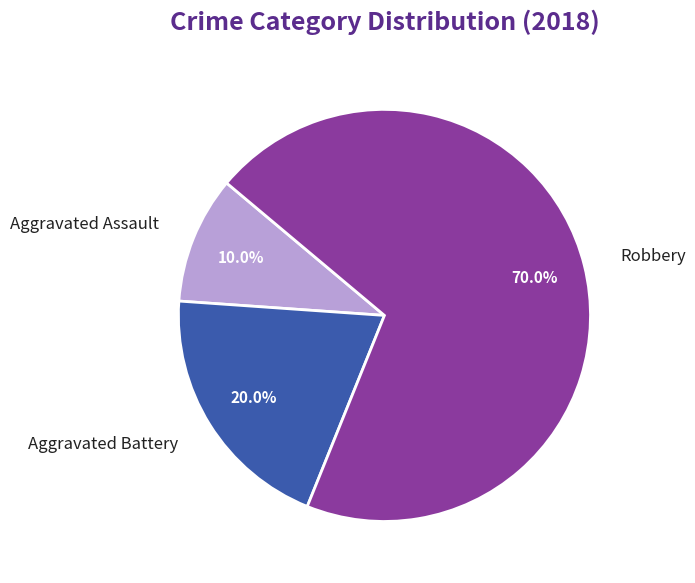

To the nearest percent, what is the average slice percentage?

33%